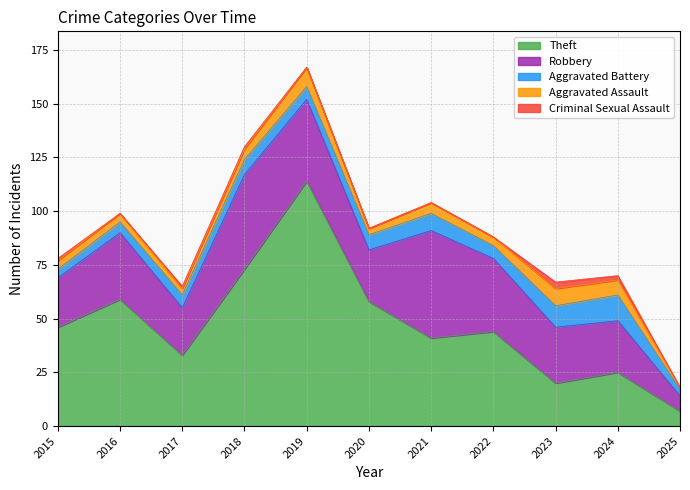

Does the chart display data point markers on the line(s)?

No